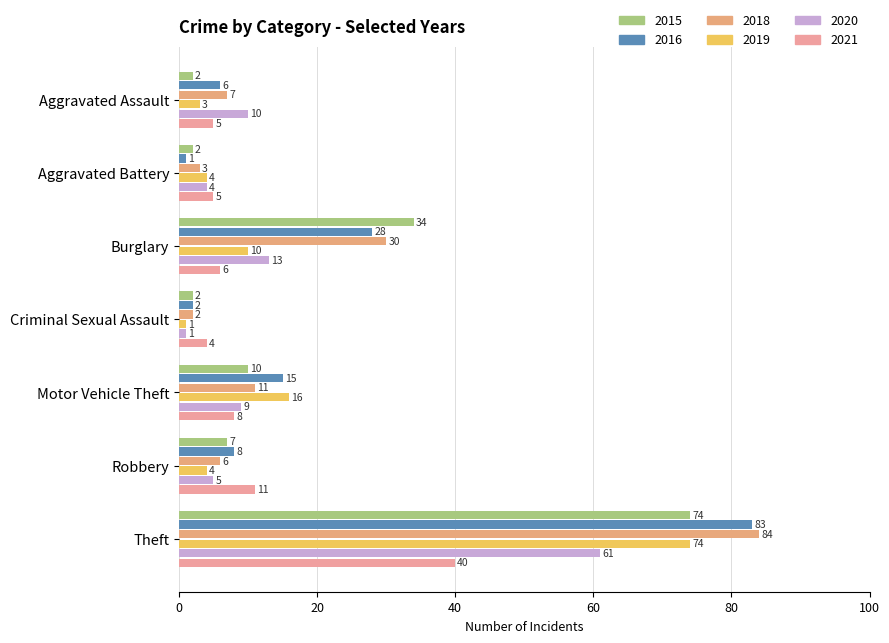

What is the value of the 2020 bar at the 5th from the left?

9